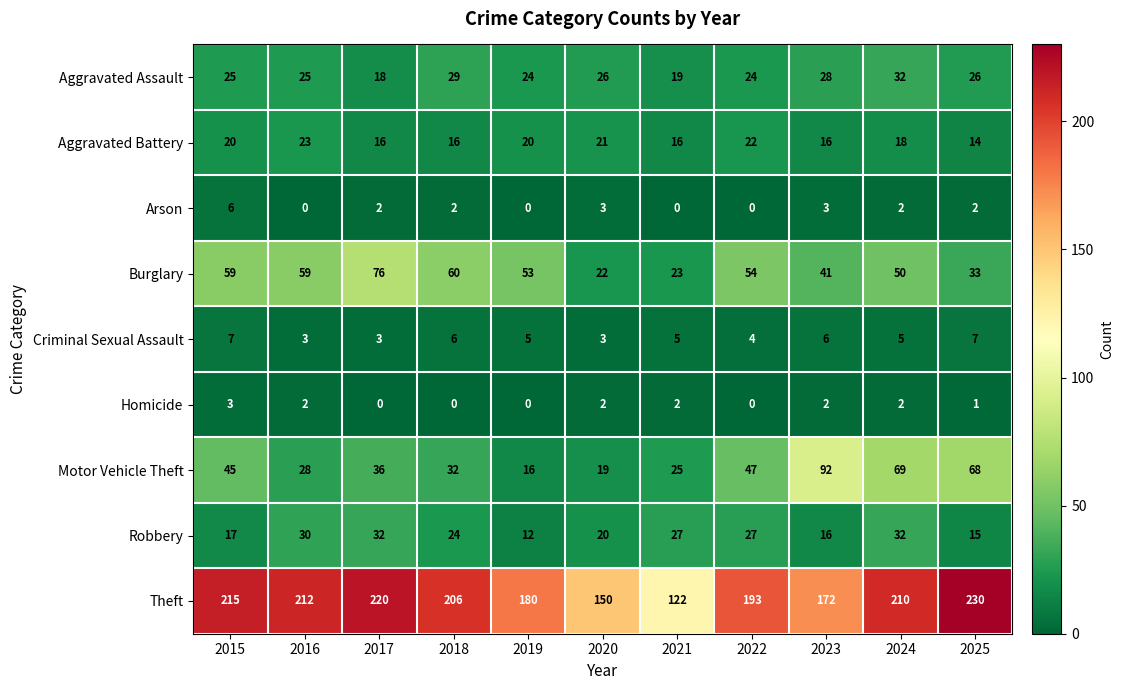

What is the difference between the highest and lowest values at 2023?

170